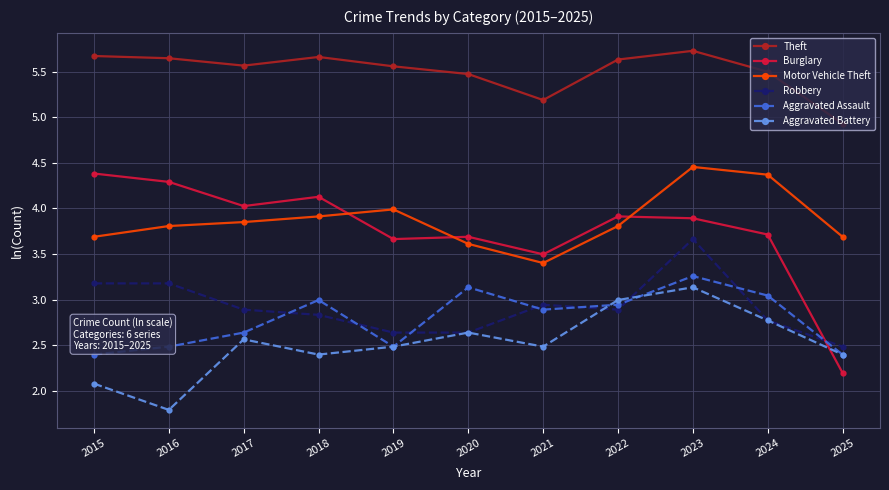

Does the chart have visible grid lines?

Yes